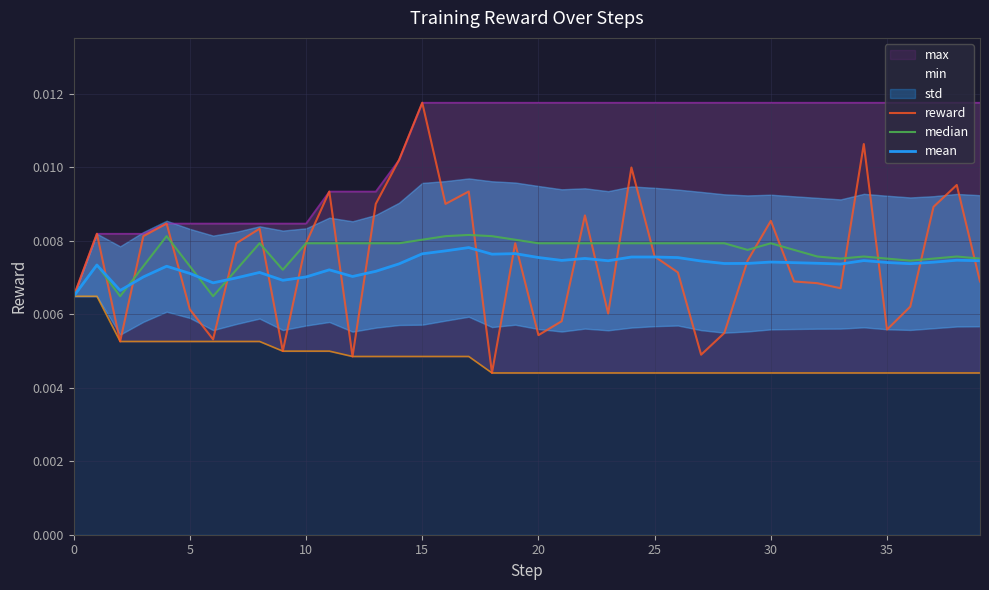

Which series ends up on top after the final intersection of reward and median?

median